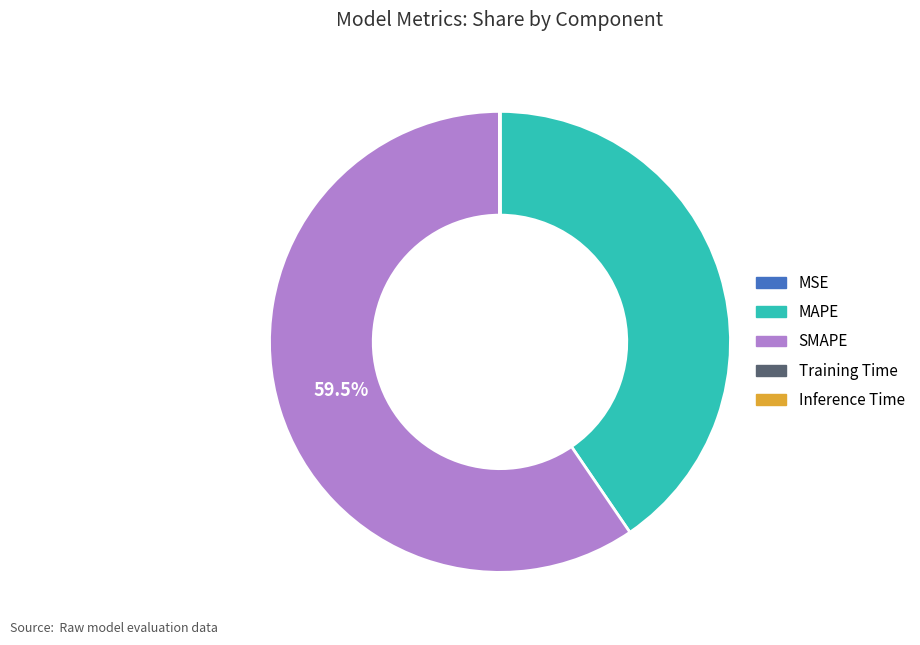

Which category has the biggest portion of the pie?

SMAPE